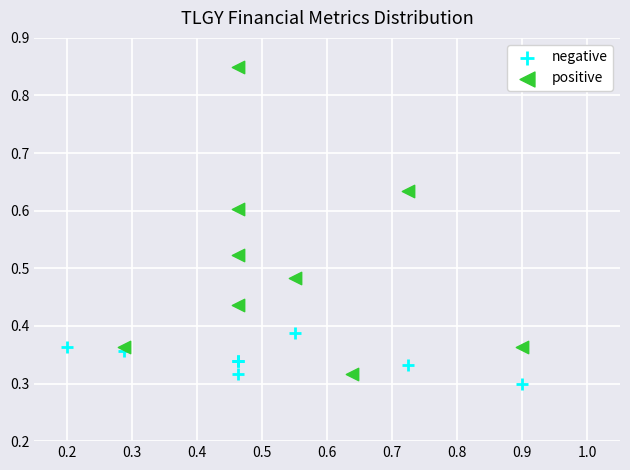

Which series has the largest Y range (max minus min)?

positive